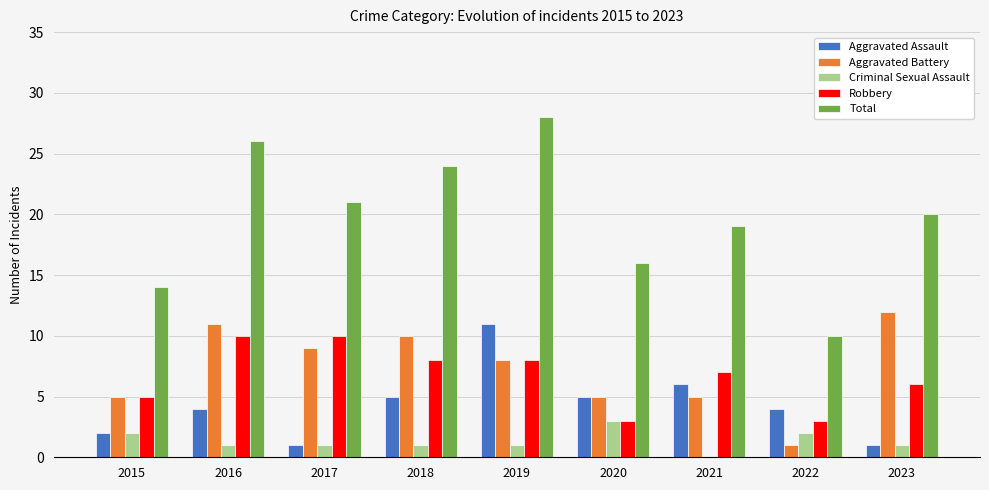

Is the value of Aggravated Battery at 2019 greater than the value of Total at 2020?

No